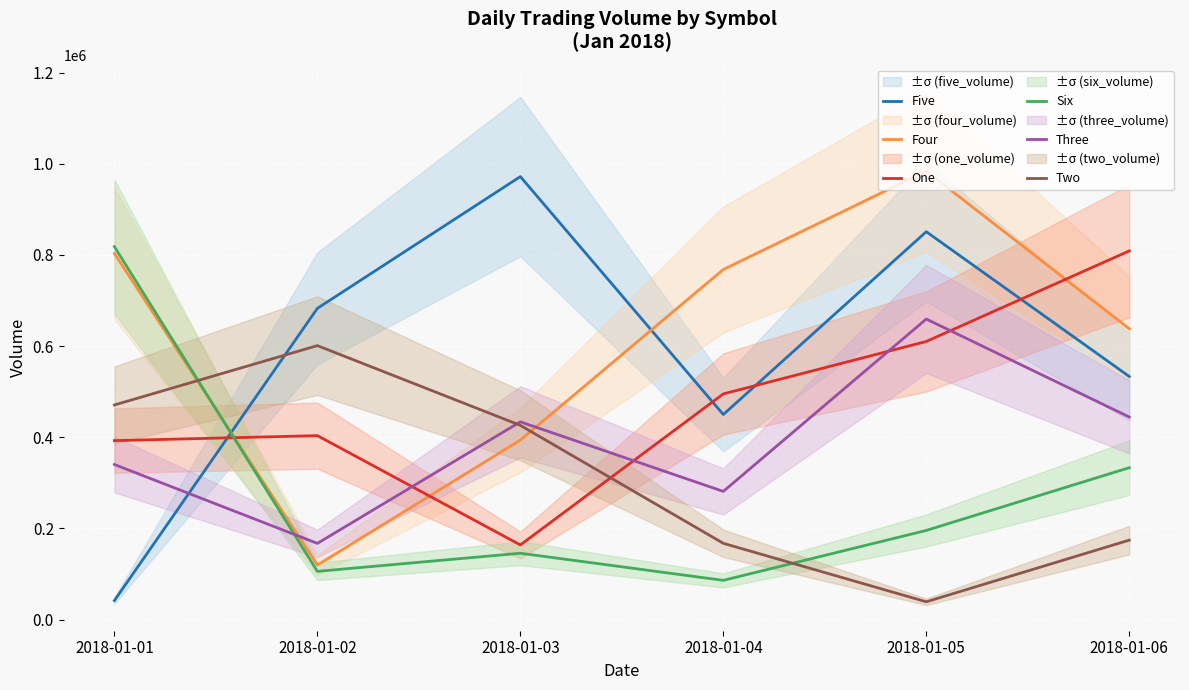

True or false: Three has a value of 444321 at 2018-01-06.

True